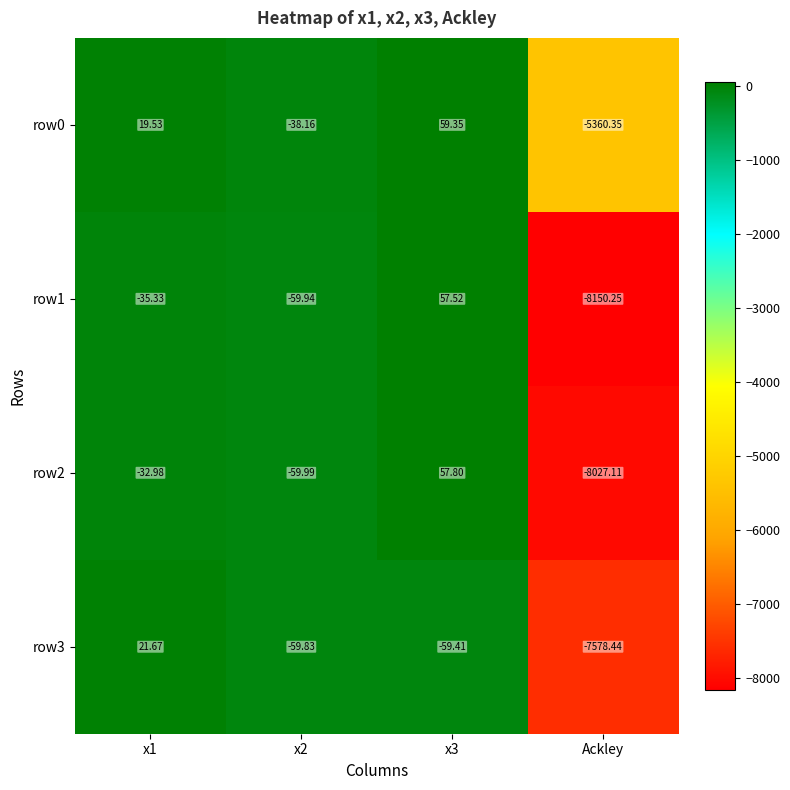

Which label corresponds to the largest value in the chart?

x3